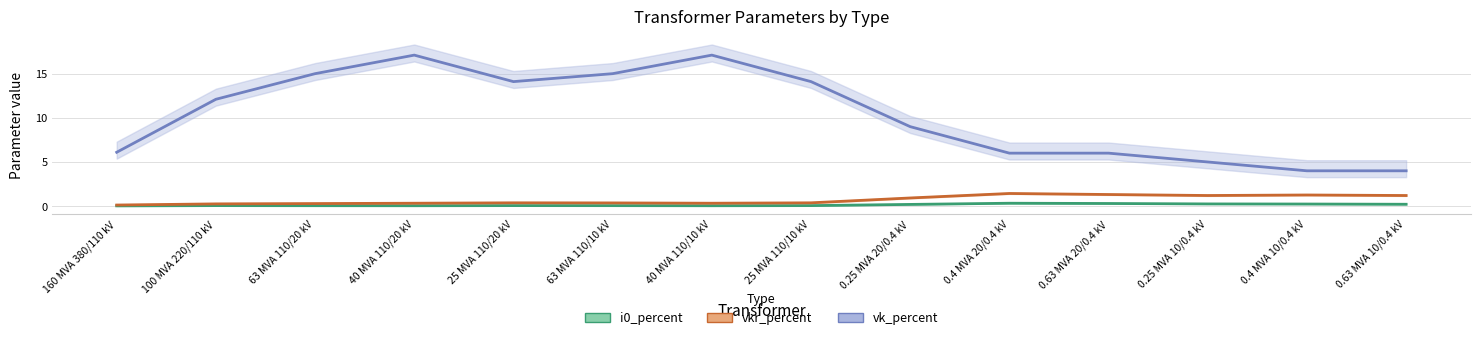

At which category does vk_percent (center) reach its first local valley?

25 MVA 110/20 kV